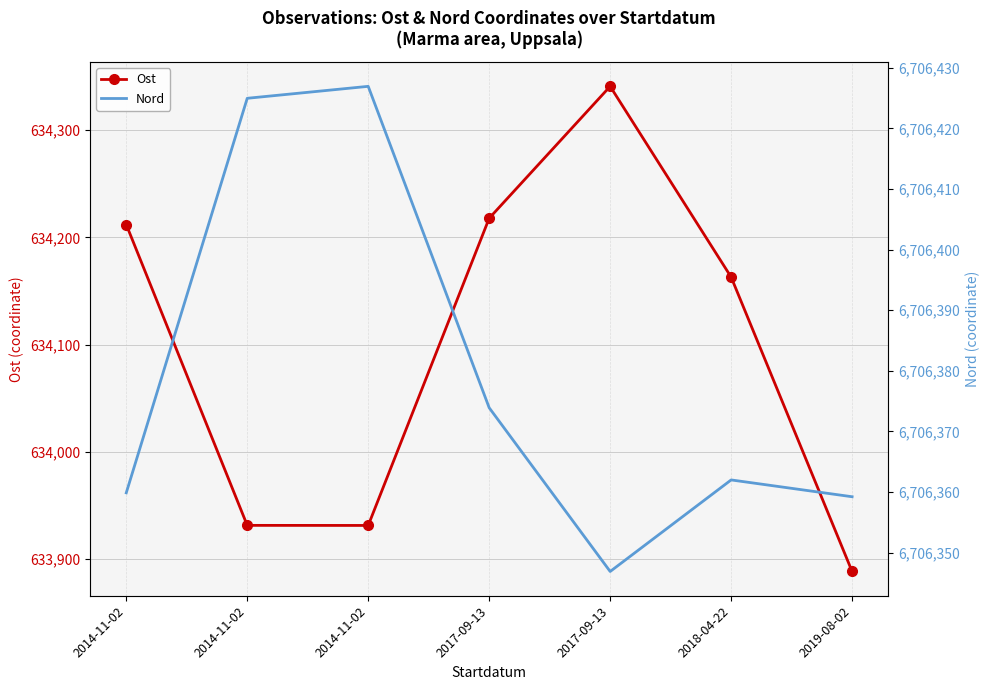

What is the total value across all series at 2014-11-02?

7340571.8